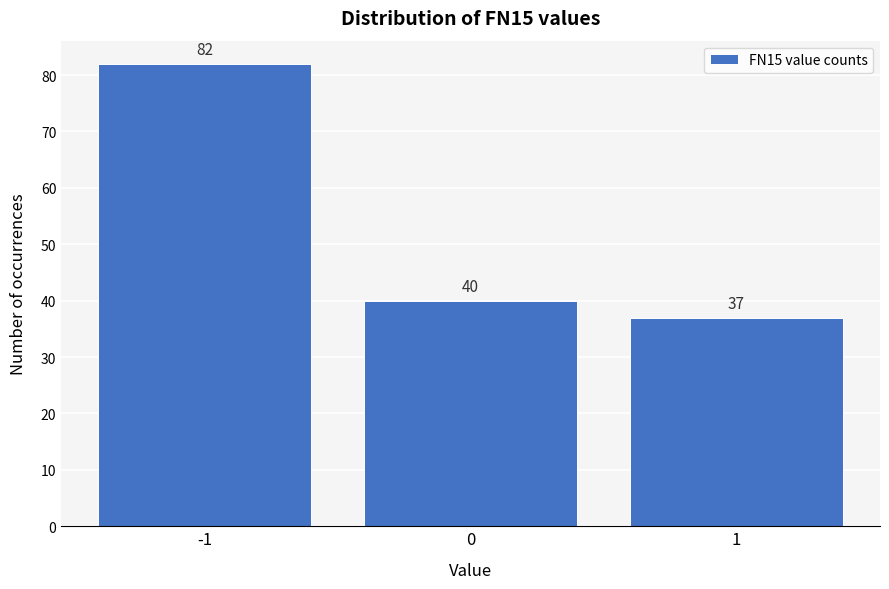

How tall is the bar that spans -0.5 to 0.5 on the x-axis?

40